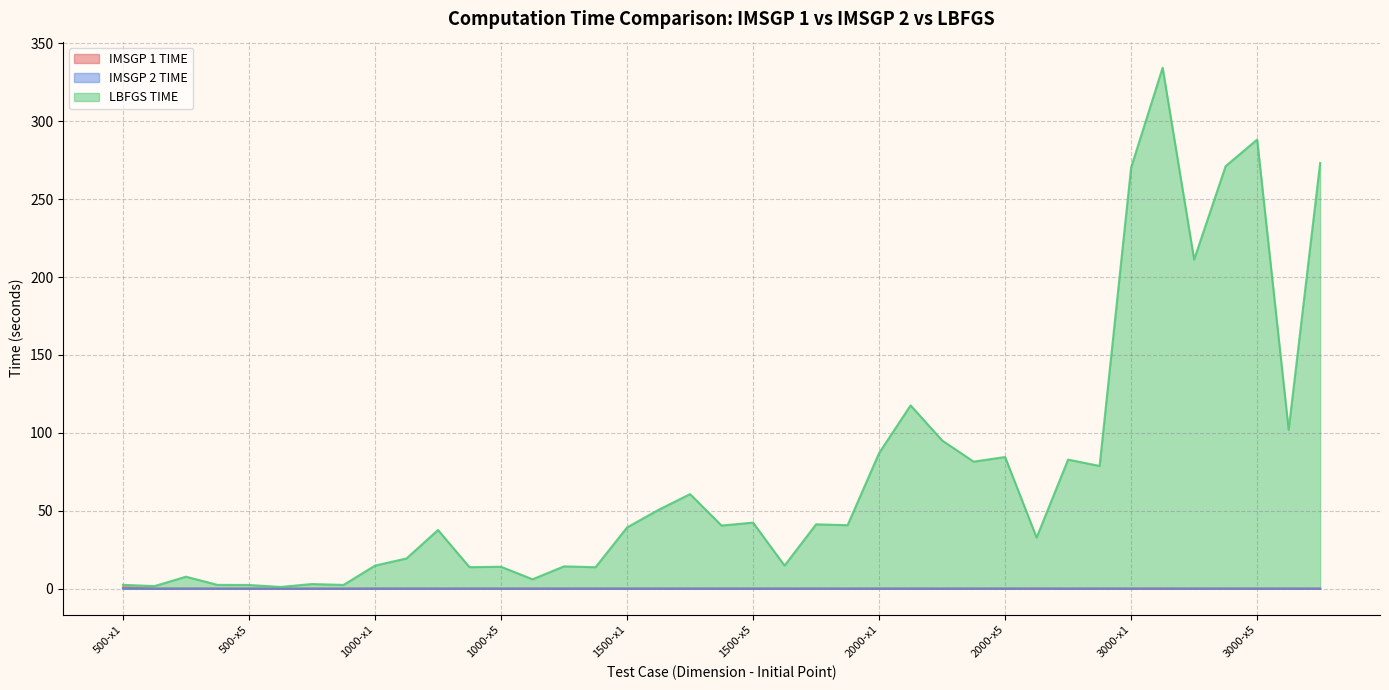

Reading left to right, what are all the values shown in this chart?

IMSGP 1 TIME: 0.8	0.0	0.1	0.0	0.0	0.0	0.0	0.0	0.0	0.0	0.0	0.0	0.0	0.0	0.0	0.0	0.0	0.0	0.0	0.0	0.0	0.0	0.0	0.0	0.0	0.0	0.0	0.0	0.0	0.1	0.0	0.0	0.0	0.1	0.0	0.1	0.0	0.0	0.0
IMSGP 2 TIME: 0.0	0.0	0.0	0.0	0.0	0.0	0.0	0.0	0.0	0.0	0.0	0.0	0.0	0.0	0.0	0.0	0.0	0.0	0.0	0.0	0.0	0.0	0.0	0.0	0.0	0.0	0.0	0.1	0.1	0.0	0.0	0.0	0.0	0.0	0.0	0.0	0.0	0.0	0.0
LBFGS TIME: 2.5	1.6	7.7	2.4	2.4	1.1	3.0	2.4	14.8	19.4	37.7	13.8	14.1	6.0	14.3	13.8	39.3	50.6	60.7	40.5	42.4	14.8	41.3	40.7	87.0	117.6	95.1	81.5	84.5	32.8	82.8	78.7	270.3	334.3	211.2	271.2	288.2	102.0	273.2